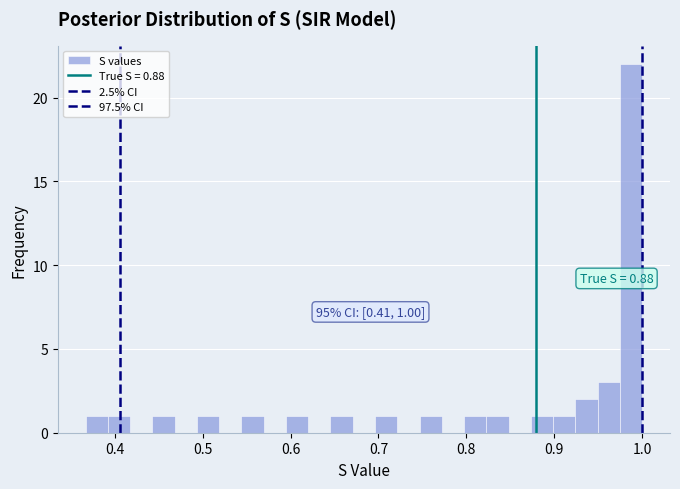

Read against the x-axis, roughly where is the centre of the tallest bar?

0.99